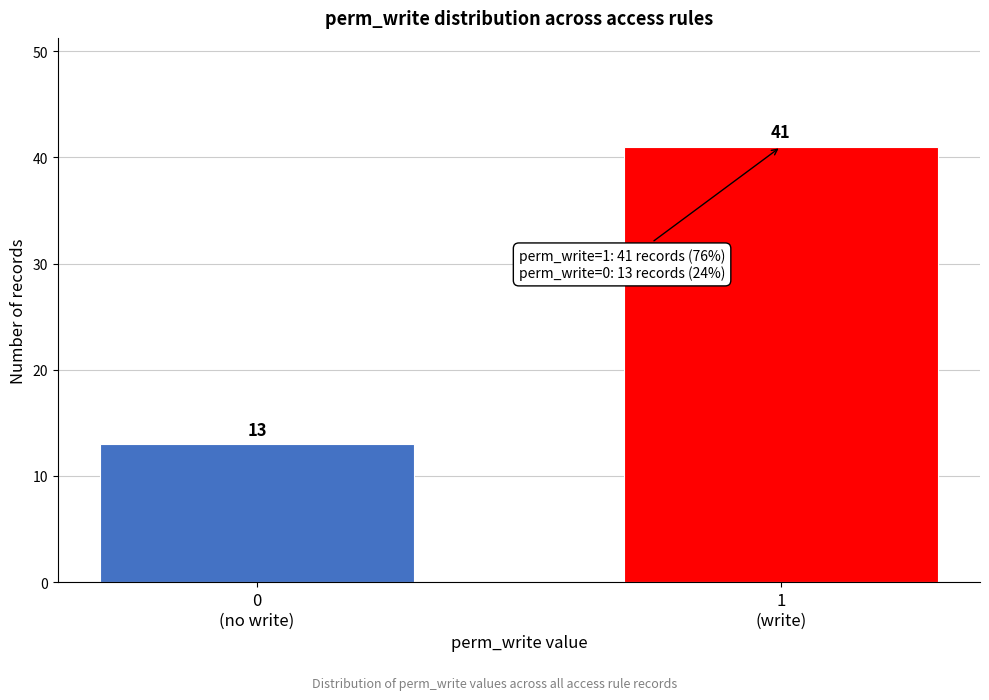

Reading left to right, extract all data points from this chart.

13	41